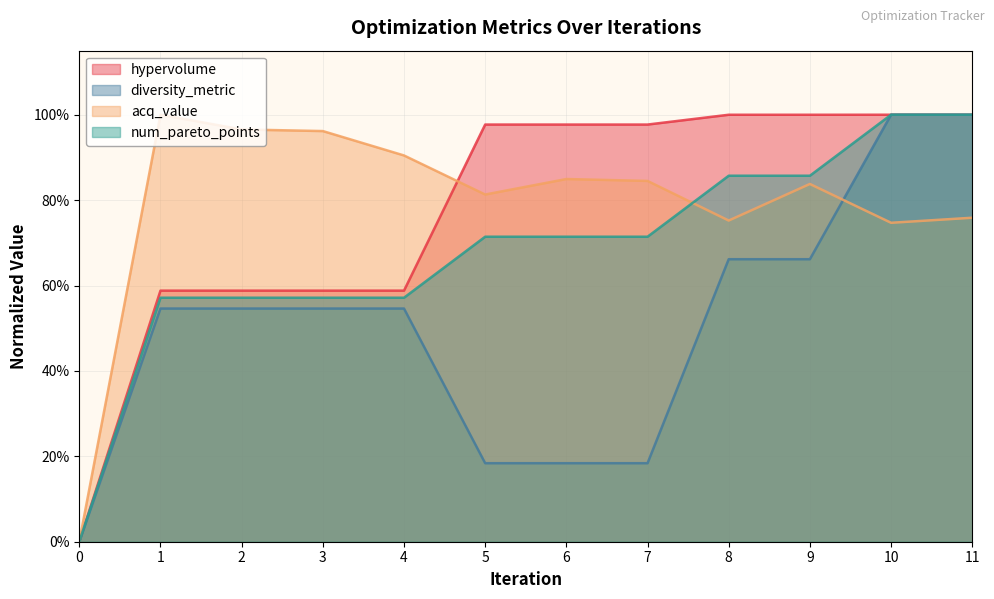

Reading left to right, list all the values displayed in this chart.

hypervolume: 0.0	58.8	58.8	58.8	58.8	97.7	97.7	97.7	100.0	100.0	100.0	100.0
diversity_metric: 0.0	54.6	54.6	54.6	54.6	18.4	18.4	18.4	66.2	66.2	100.0	100.0
acq_value: 0.0	100.0	96.5	96.2	90.5	81.3	84.9	84.5	75.2	83.8	74.7	75.9
num_pareto_points: 0.0	57.1	57.1	57.1	57.1	71.4	71.4	71.4	85.7	85.7	100.0	100.0